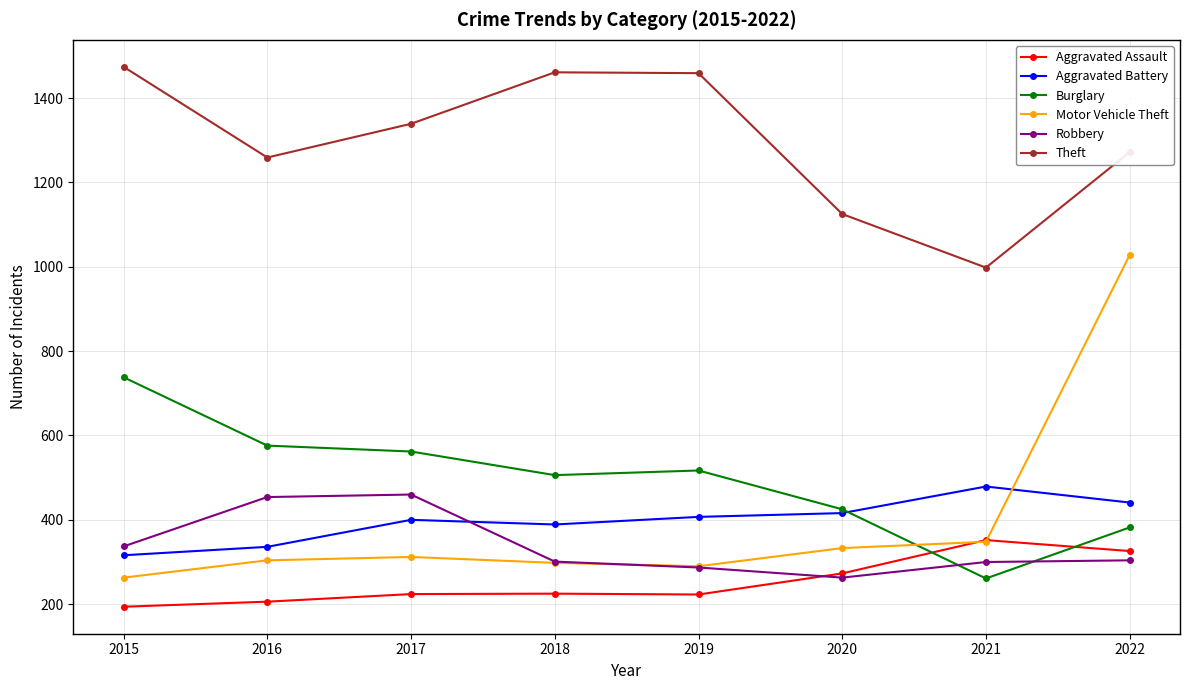

What is the highest value of the Burglary series?

738